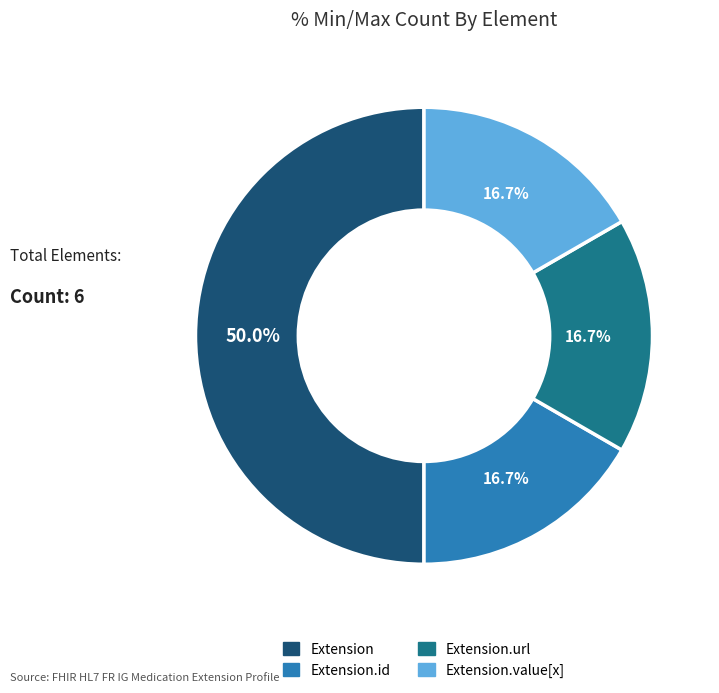

How many segments does this pie chart have?

4